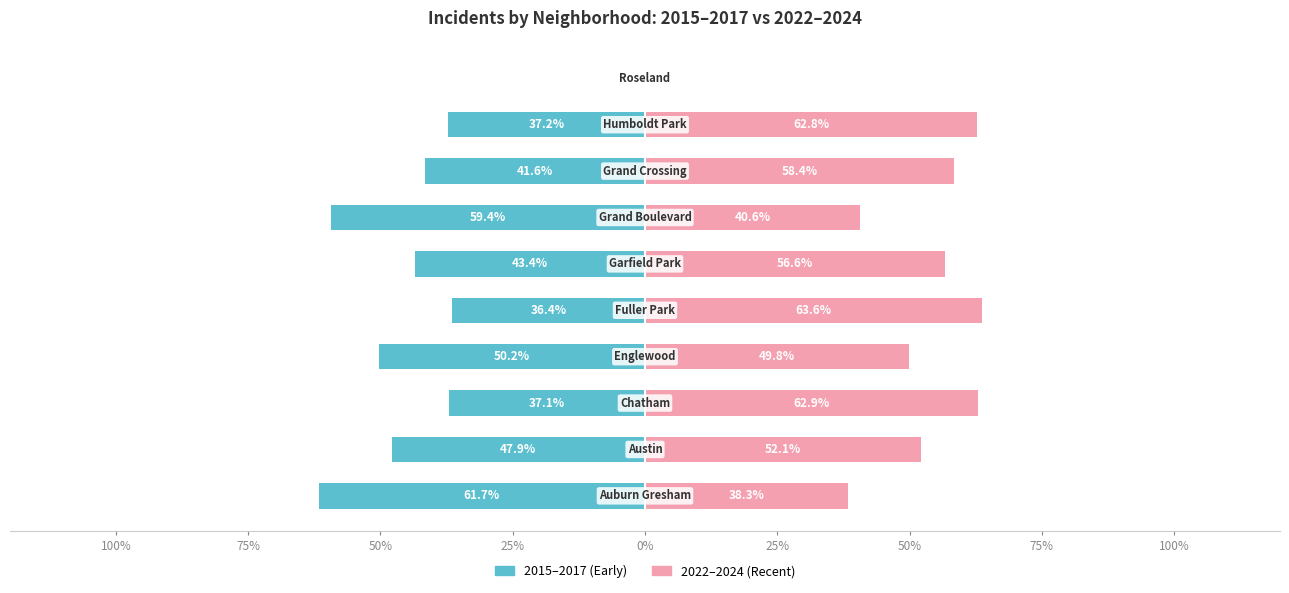

What is the label of the 2nd bar from the left?

75%